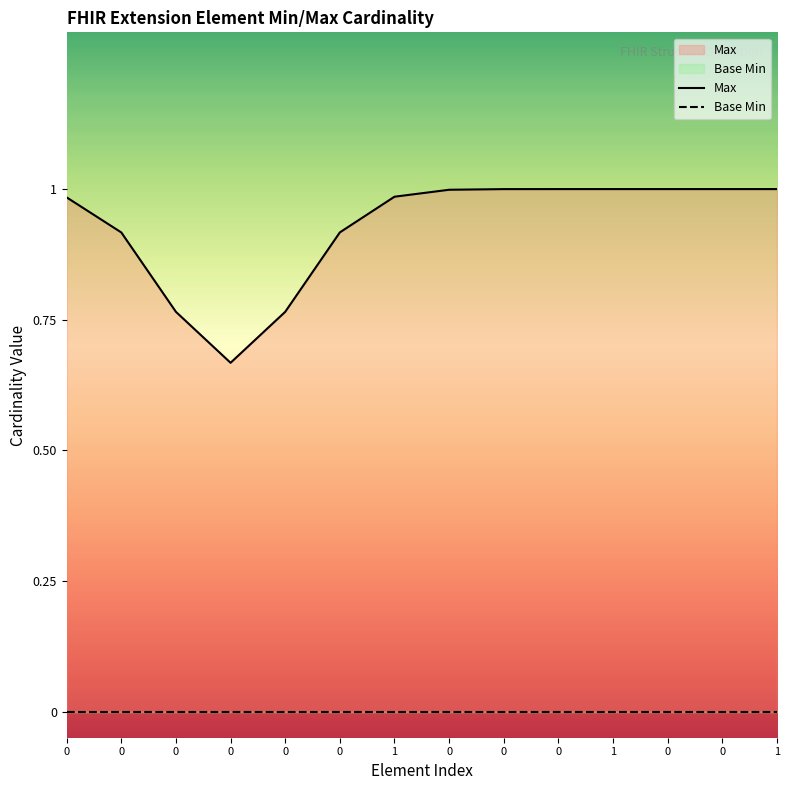

Which series has the largest range (max minus min)?

Max